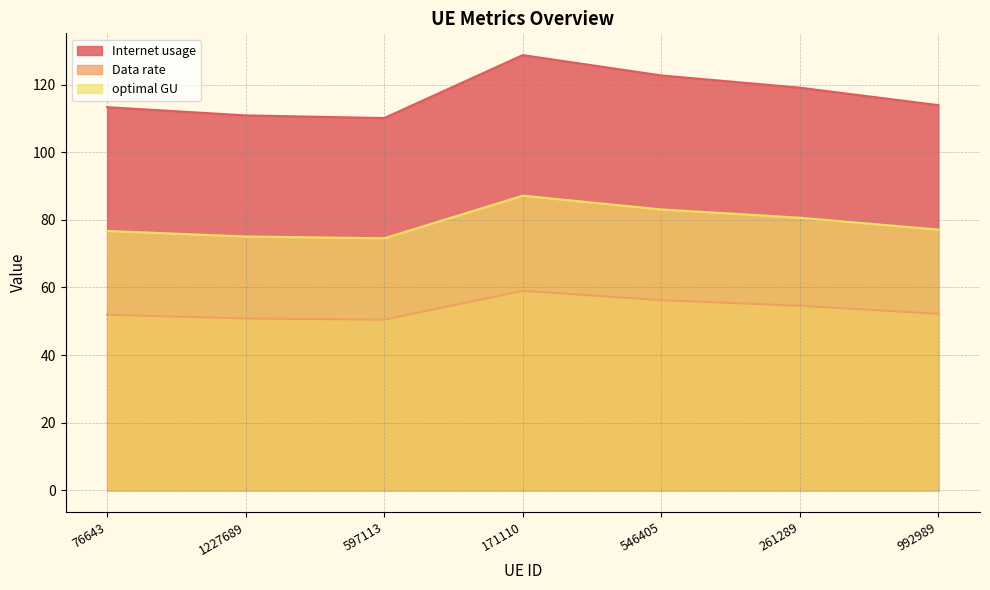

Is it true that Data rate equals 21.2 at 261289?

False